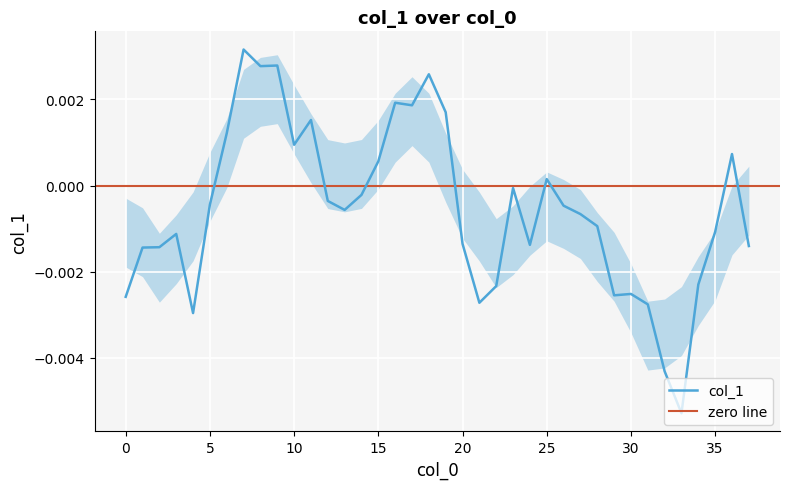

How many lines are shown in the chart?

1